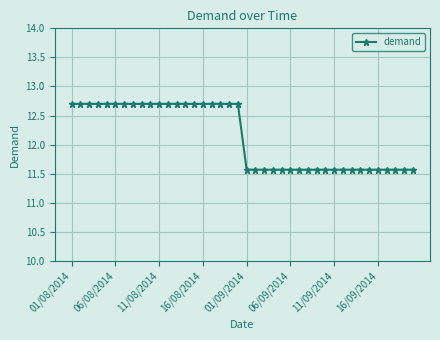

What is the value of the 39th point from the left?

11.6